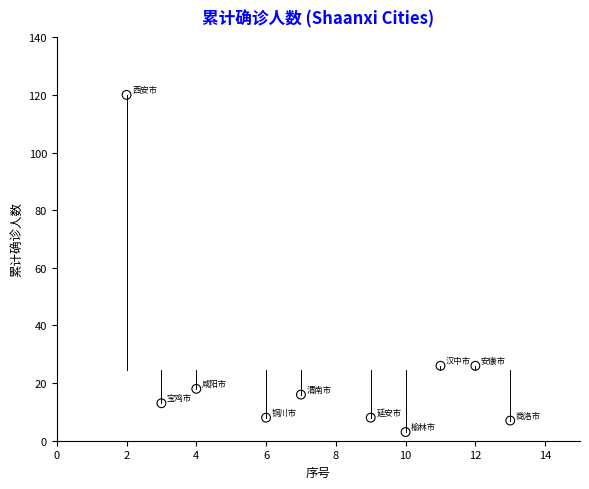

What is the range of Y values (max minus min)?

117